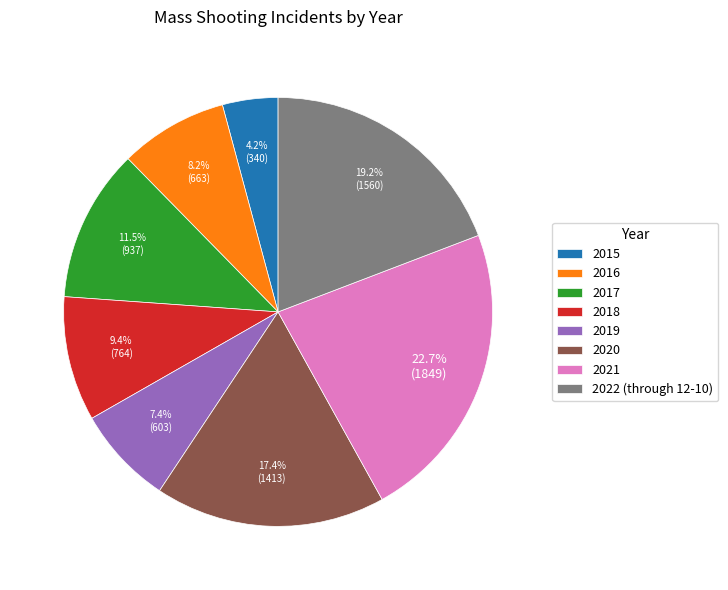

Does 2020 represent more than half of the total?

No